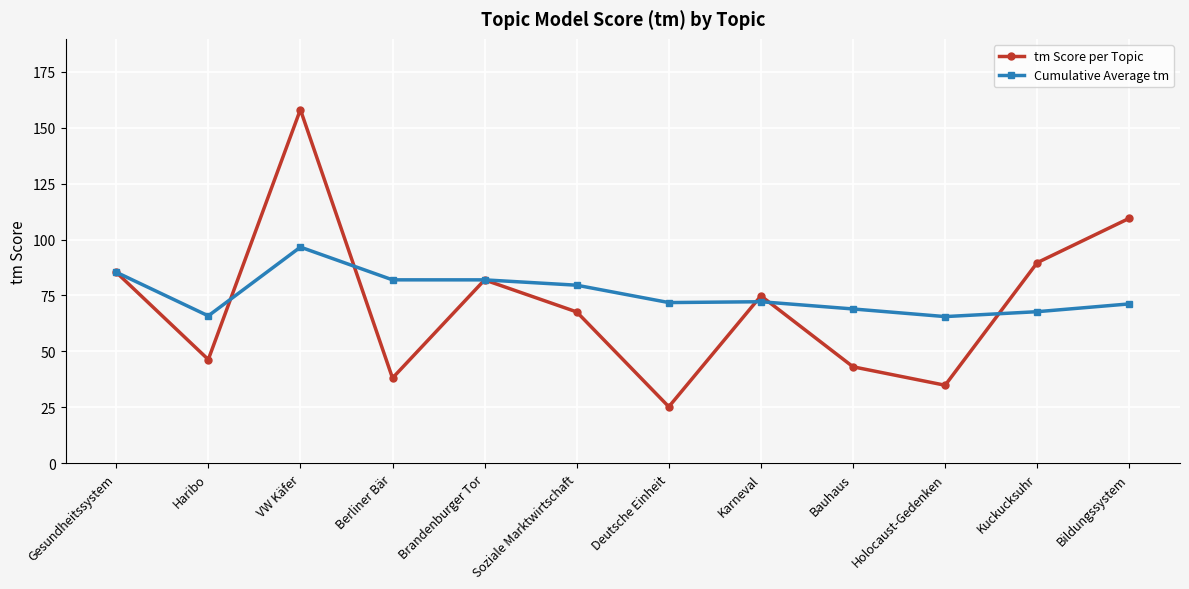

True or false: tm Score per Topic has more than 1 points higher than both neighbors.

True